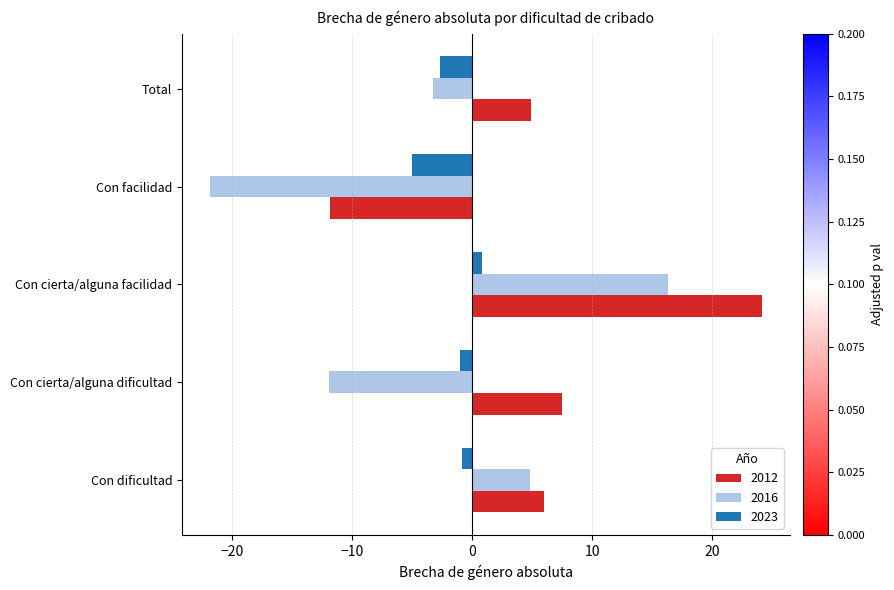

What is the sum of the 2016 values at Con cierta/alguna facilidad and Con facilidad?

-5.5